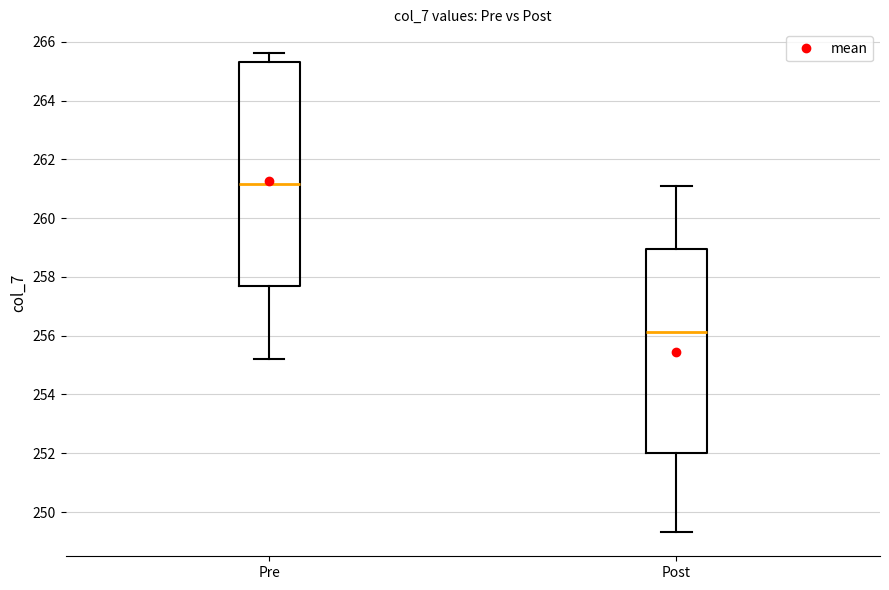

Reading left to right, read every box against the y-axis: the position of its median line, the range the box covers, and the ends of its whiskers. The values are not printed on the chart, so give them approximately, as read against the axis.

Pre: median 261.2, box 257.6 to 265.2, whiskers 255.2 to 265.6
Post: median 256.2, box 252.0 to 259.0, whiskers 249.4 to 261.2